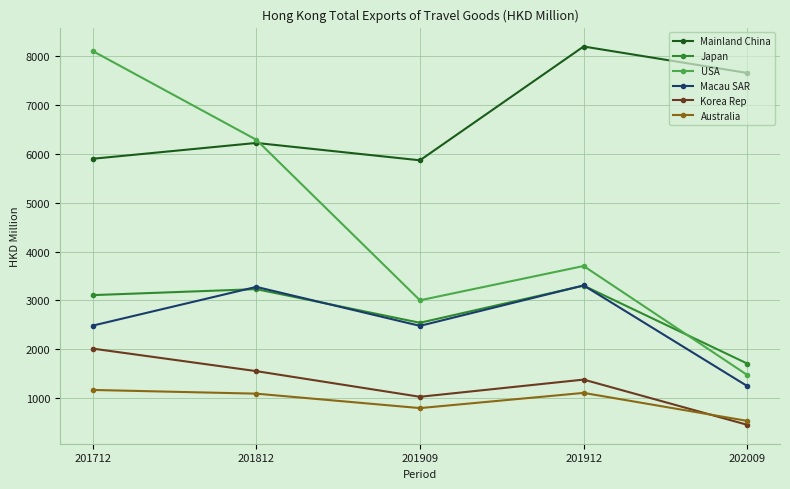

True or false: USA and Mainland China cross at least once.

True